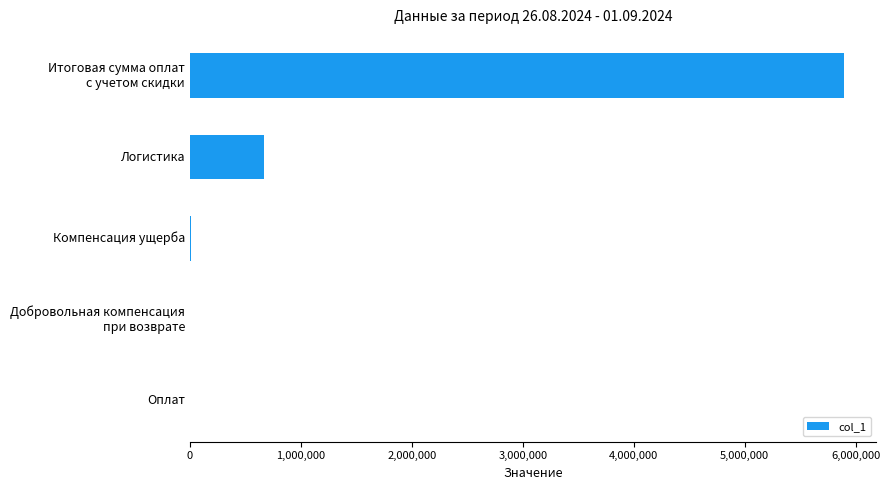

At which label is the value closest to 2946620?

Логистика